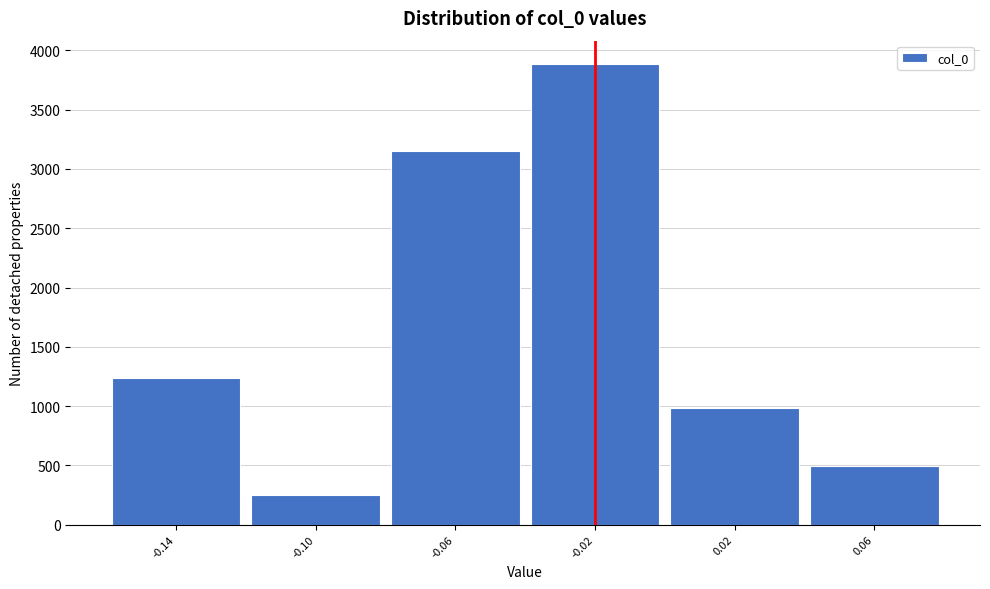

Reading right to left, list all the values displayed in this chart.

0.06=494	0.02=987	-0.02=3888	-0.06=3148	-0.10=247	-0.14=1234